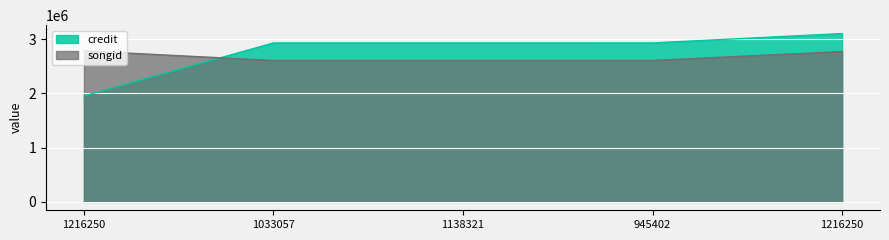

After their last crossing, which series has the higher values: songid or credit?

credit